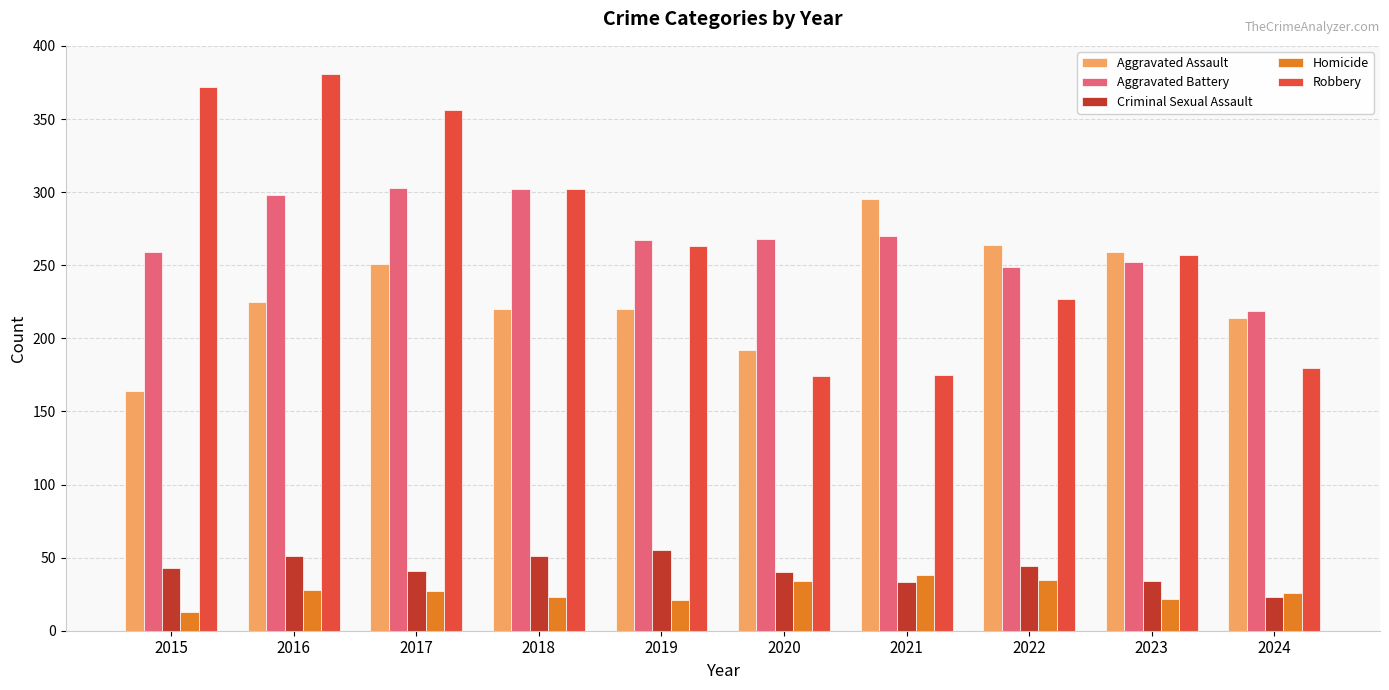

What is the minimum value shown in the chart?

13